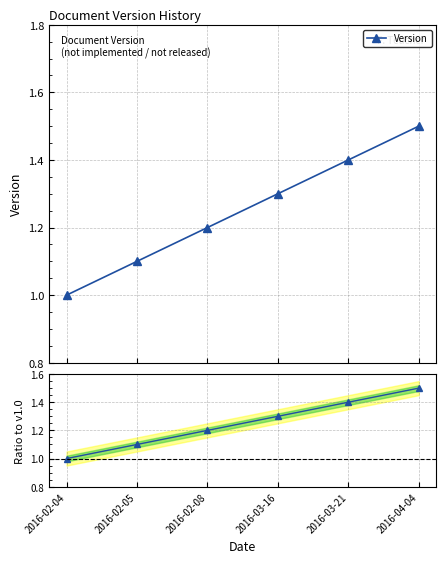

What is the sum of the Version values at 2016-03-16 and 2016-03-21?

2.7